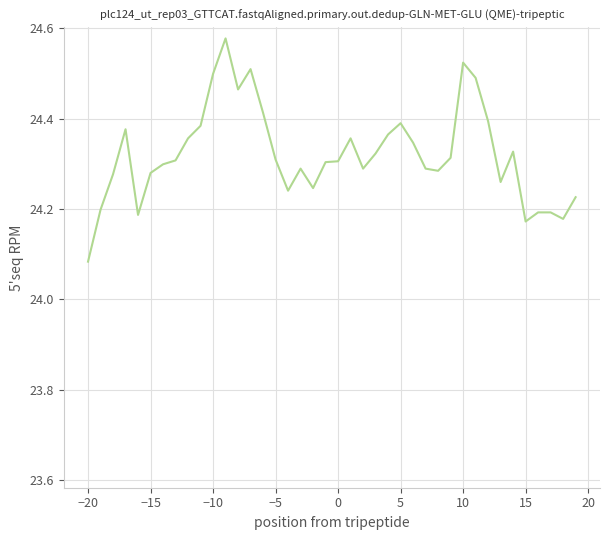

What is the difference between the maximum and minimum values?

0.5